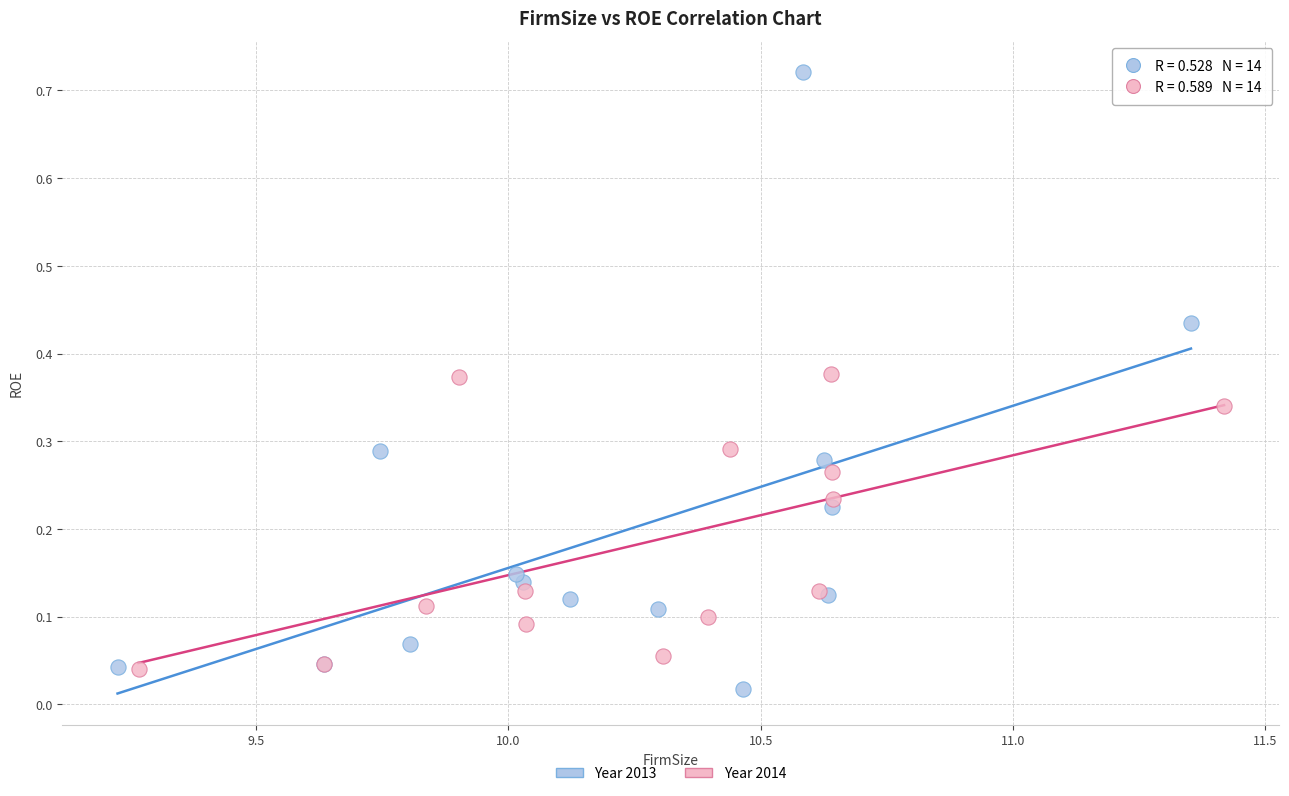

Which series has the largest Y range (max minus min)?

Year 2013